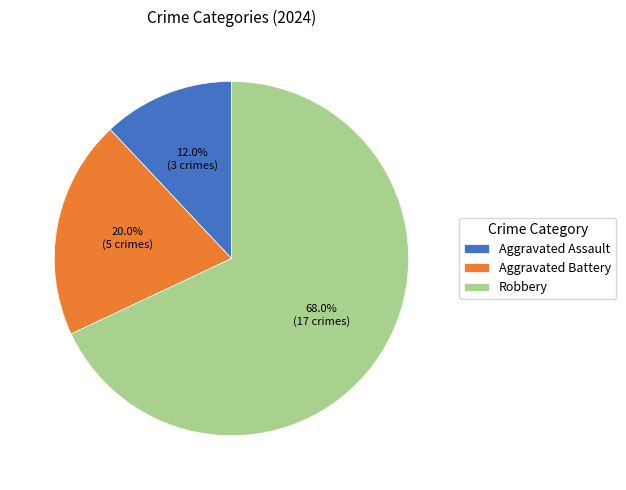

How many slices are in this pie chart?

3